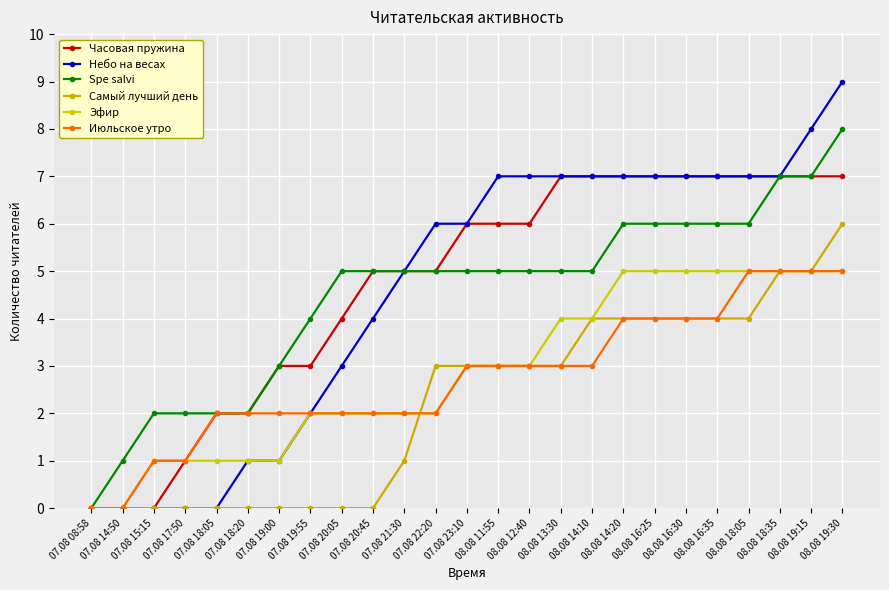

Rank the series at 08.08 16:35 from lowest to highest value.

Самый лучший день, Июльское утро, Эфир, Spe salvi, Часовая пружина, Небо на весах